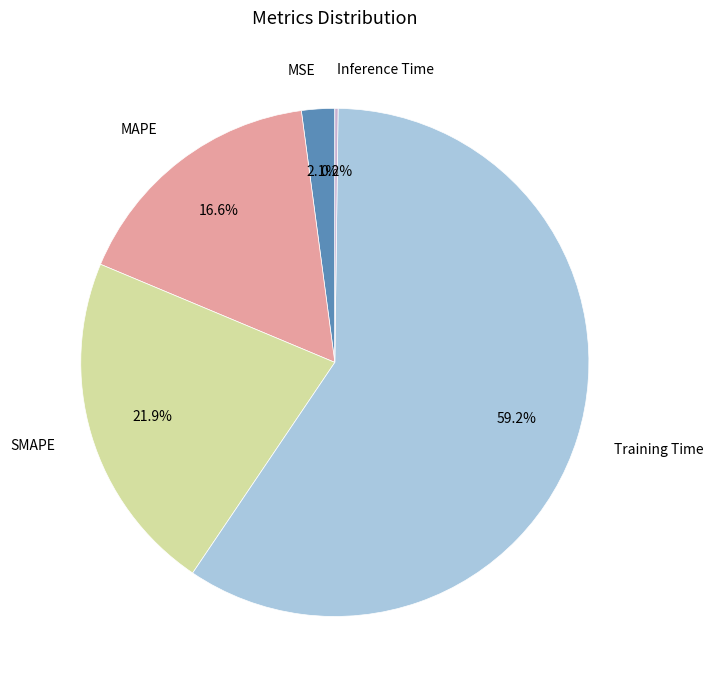

Which slice is the largest?

Training Time